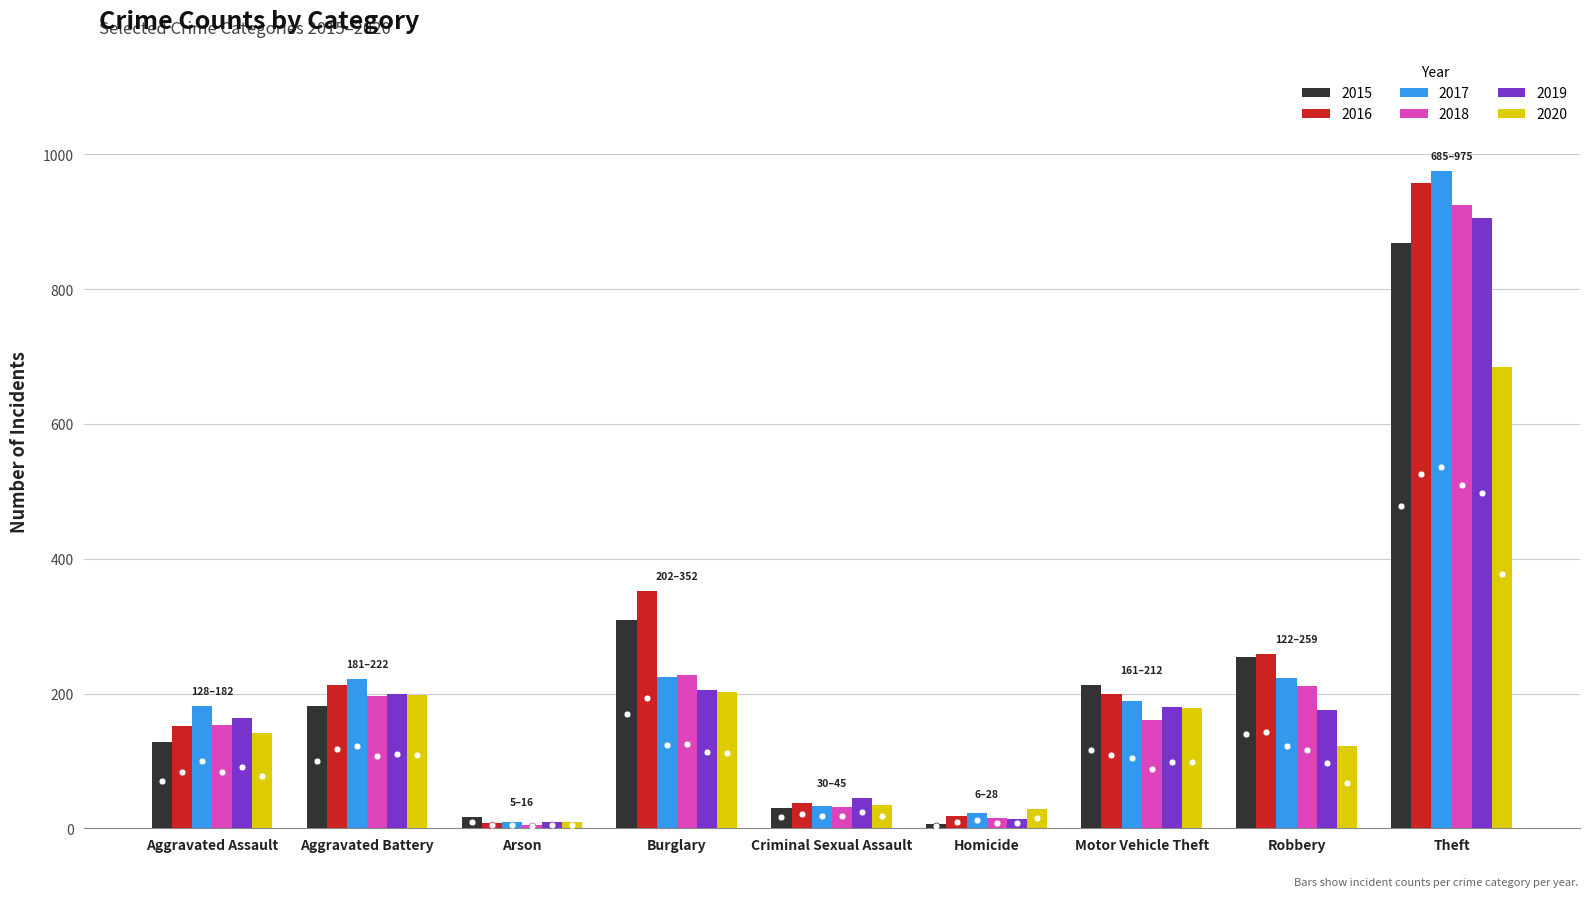

True or false: 2020 has a value of 685 at Theft.

True